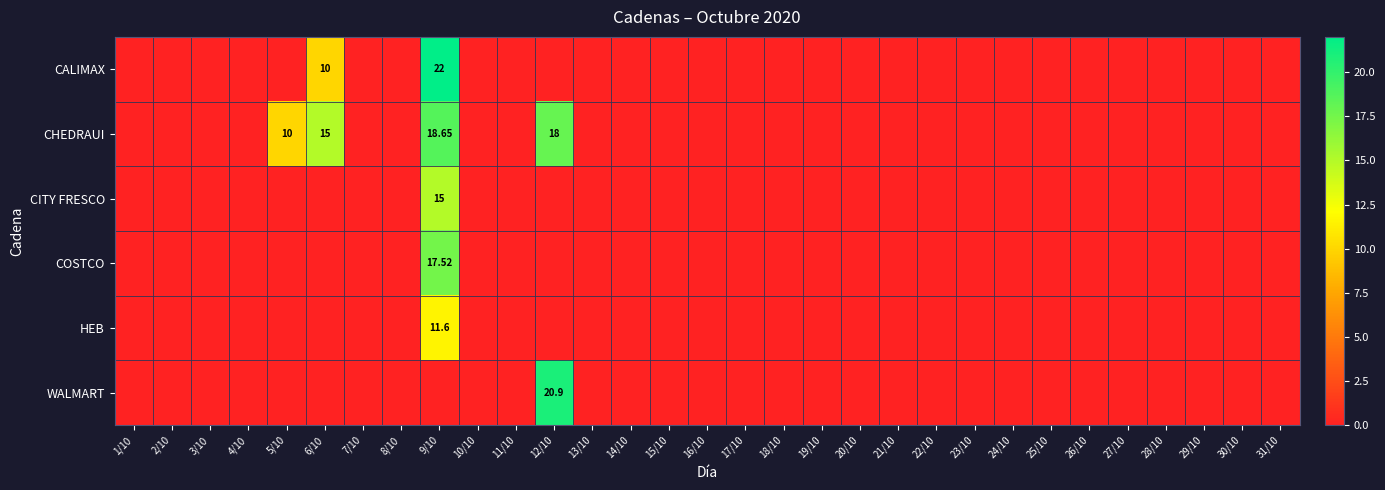

What is the maximum value for HEB?

11.6